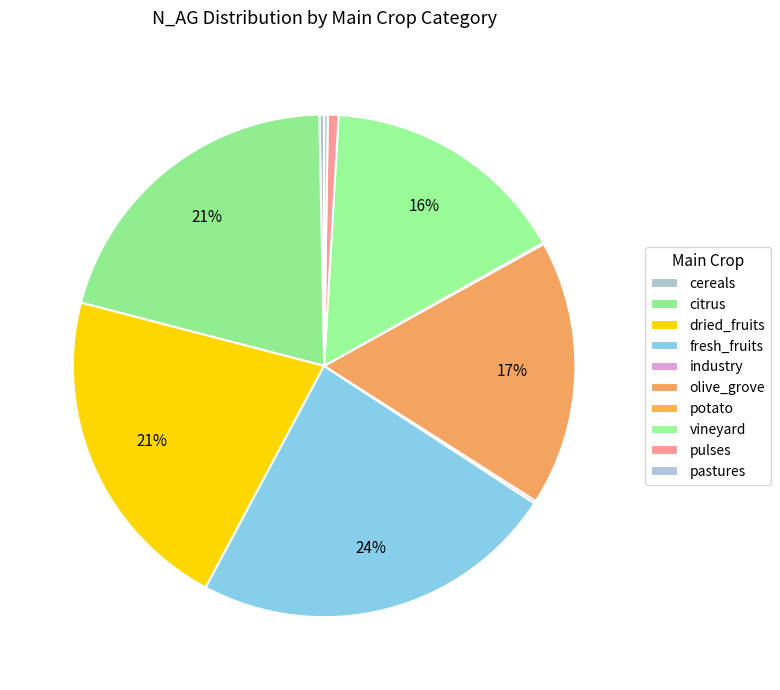

Is the sum of olive_grove and cereals greater than half?

No